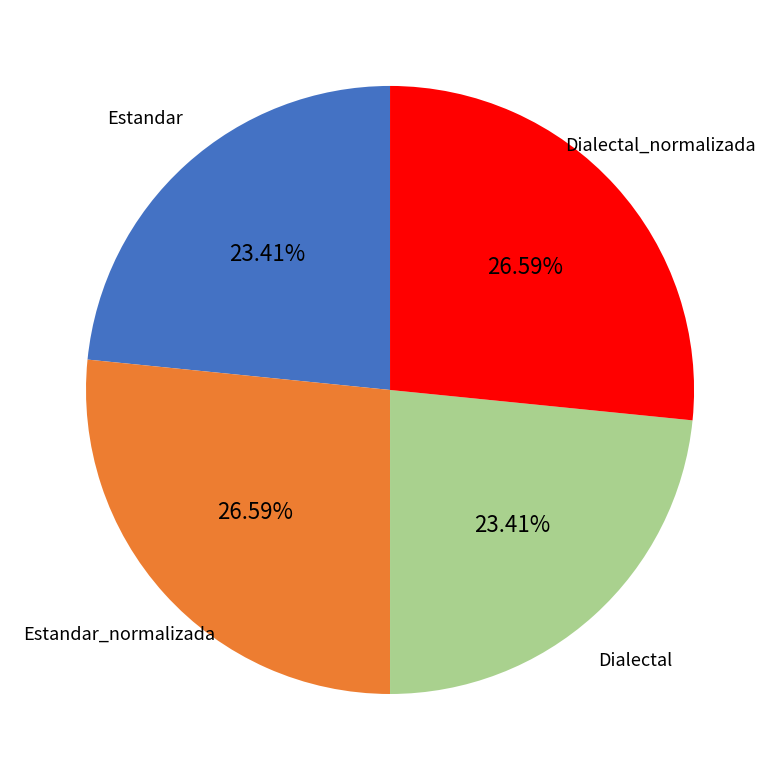

Does any single category account for the majority?

No